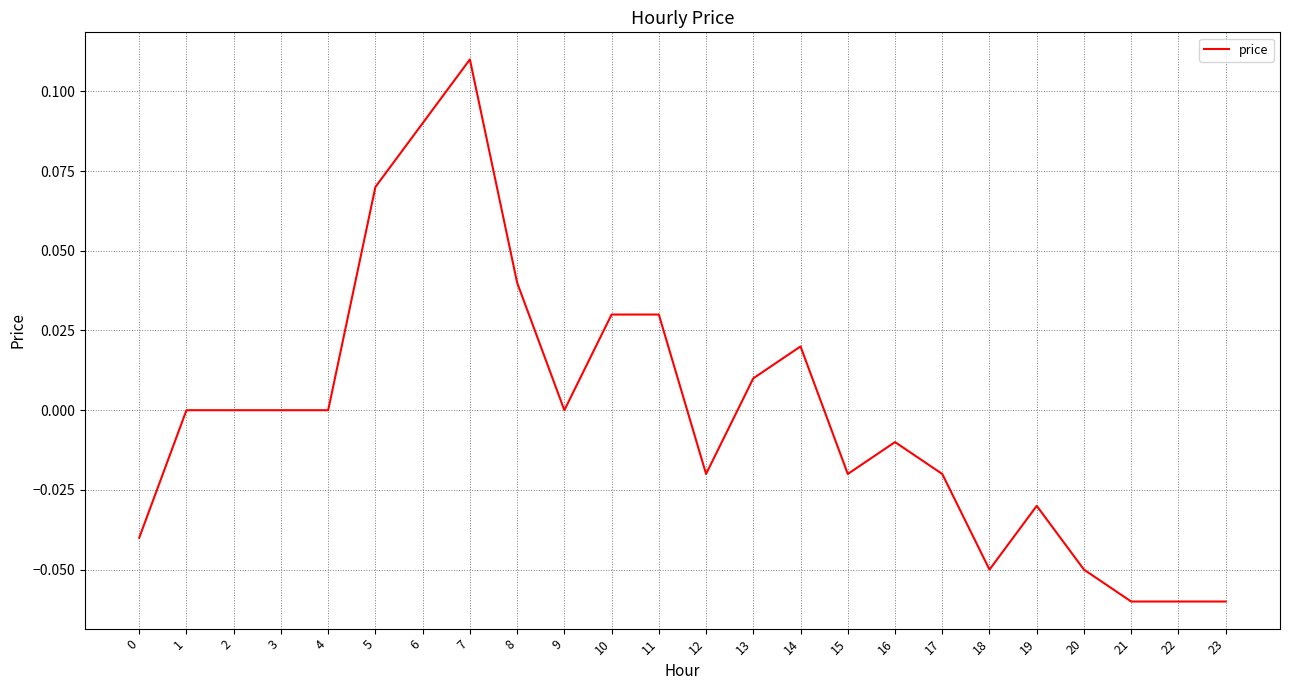

Does the chart display data point markers on the line(s)?

No